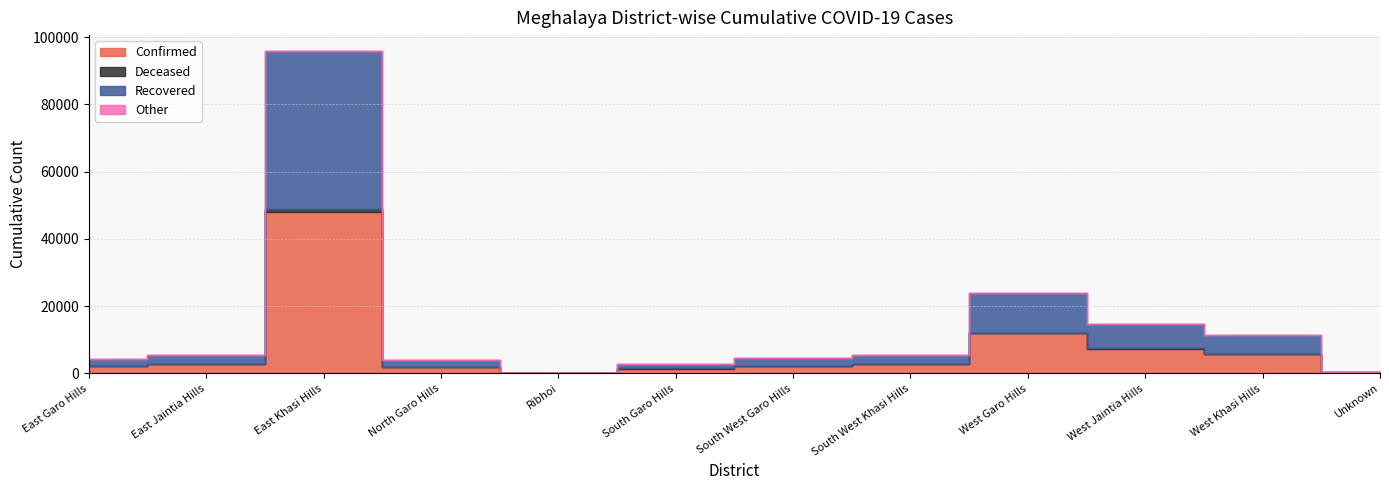

True or false: Recovered and Deceased intersect in this chart.

False